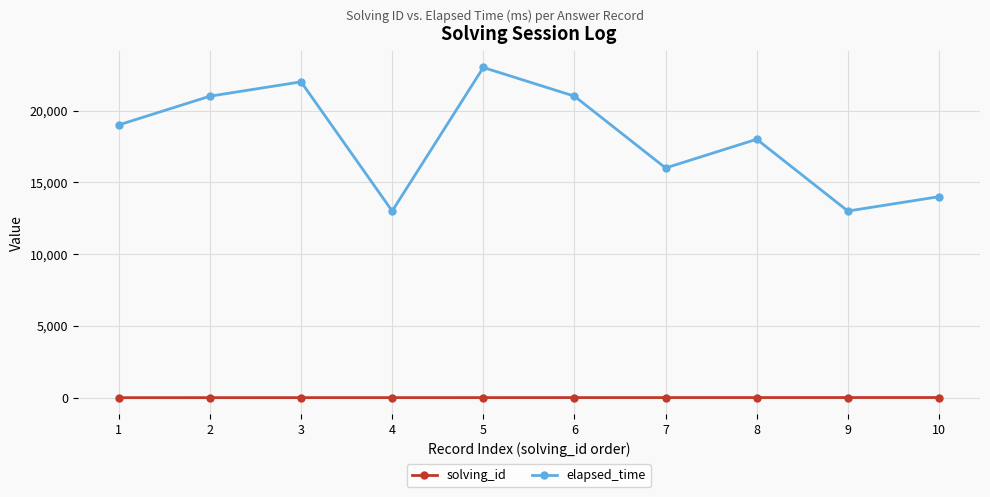

List the series in order of their overall mean, highest first.

elapsed_time, solving_id